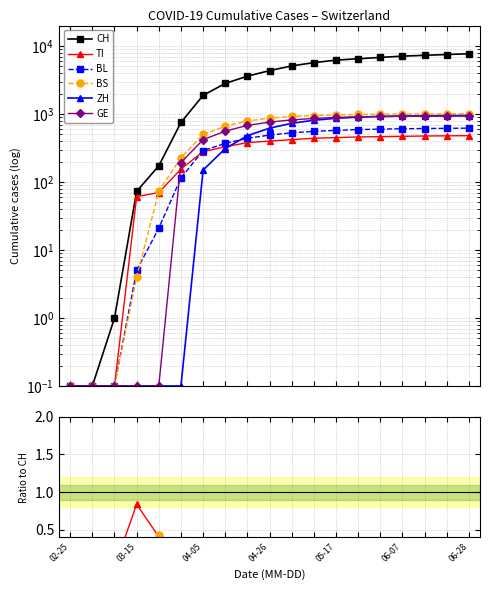

How many lines are shown in the chart?

6